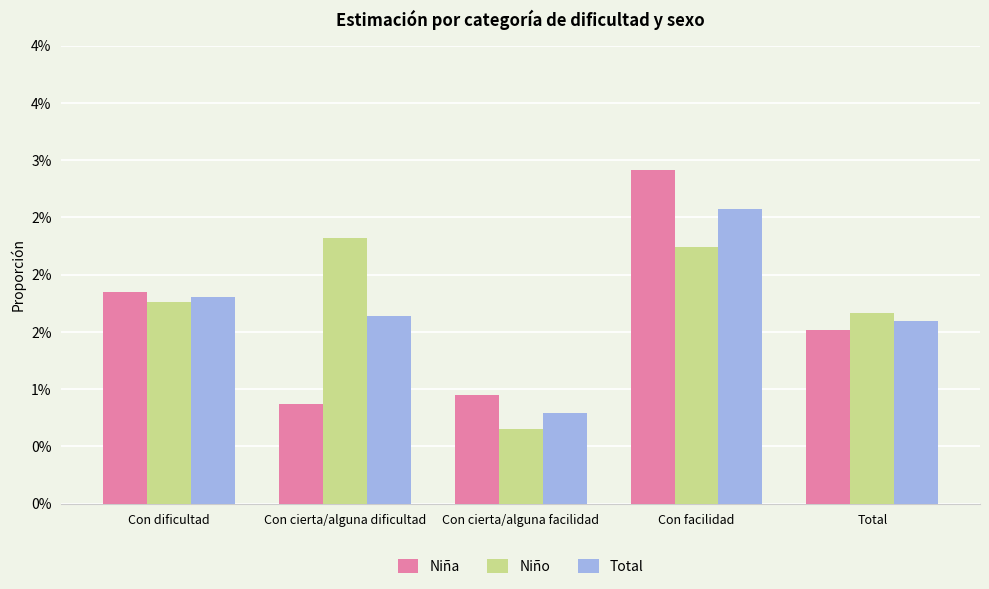

Which series has the largest total across all categories?

Niño